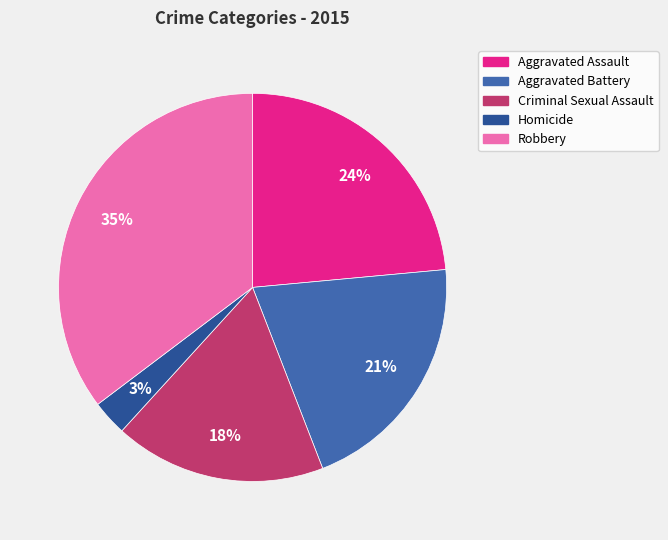

To the nearest percent, what is the average slice percentage?

20%